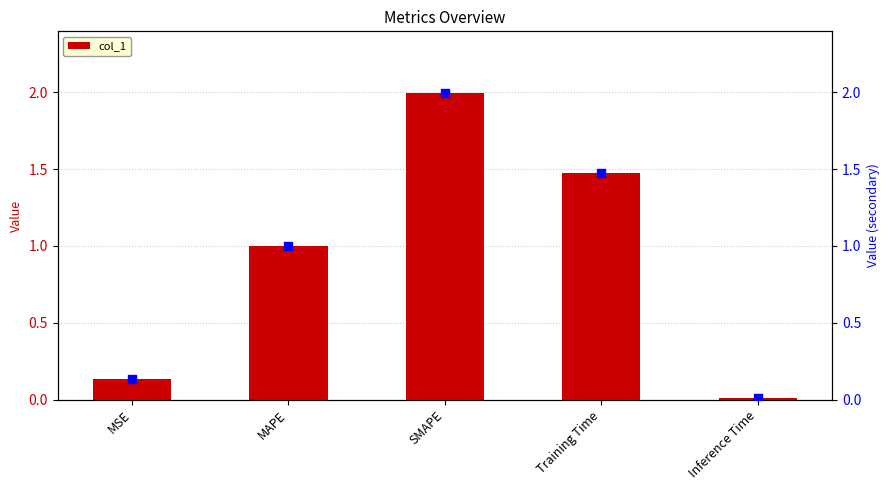

Which series reaches the maximum Y coordinate?

col_1